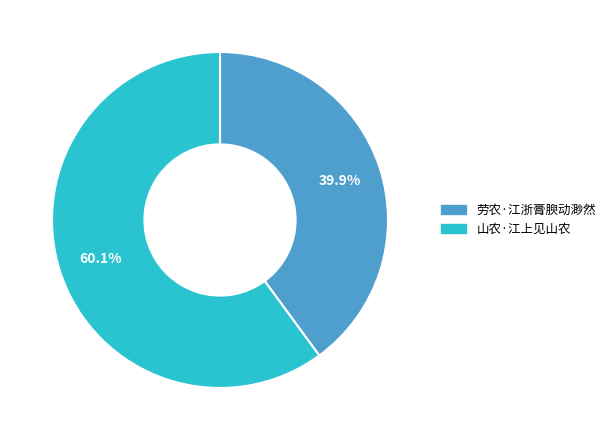

Between 劳农·江浙膏腴动渺然 and 山农·江上见山农, which is larger?

山农·江上见山农